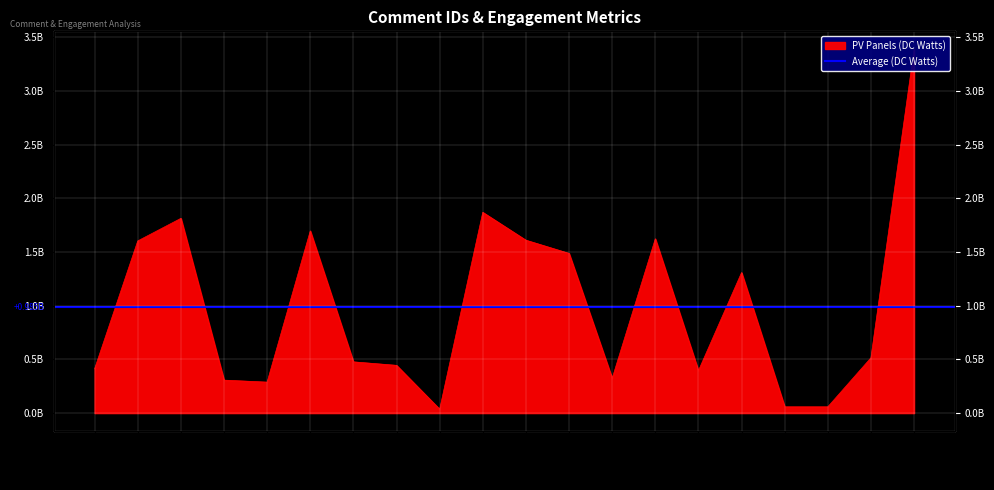

Reading left to right, list all the values displayed in this chart.

412204116	1602930005	1813170942	306954040	288411317	1695941787	477064210	444715122	35912775	1869024208	1609638610	1486859400	323790818	1622617777	394685176	1308179706	58530158	58530158	515030539	3384818287